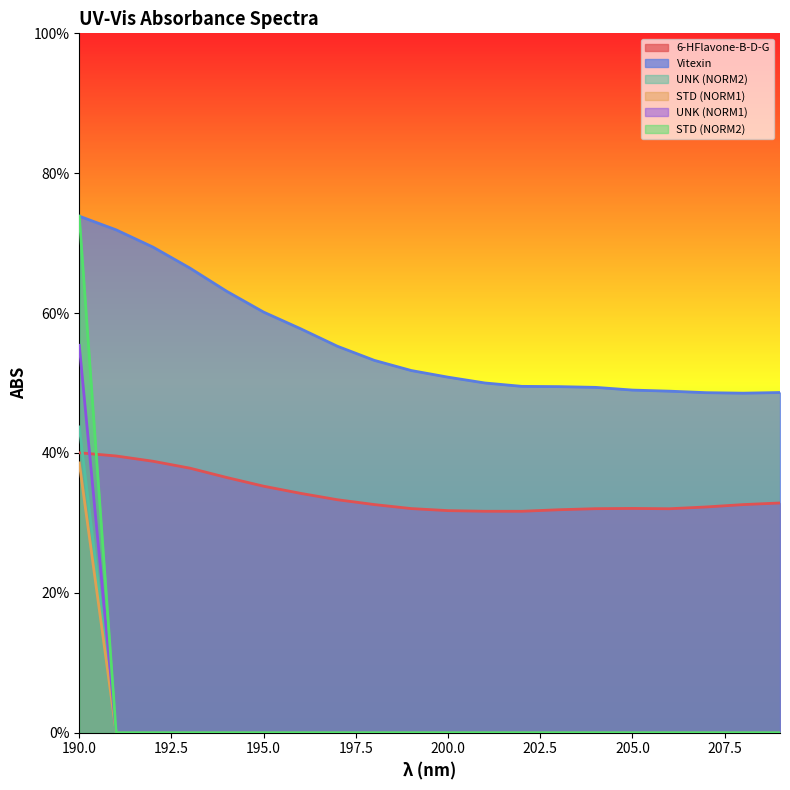

What is the spread (max minus min) of values at 207?

0.5